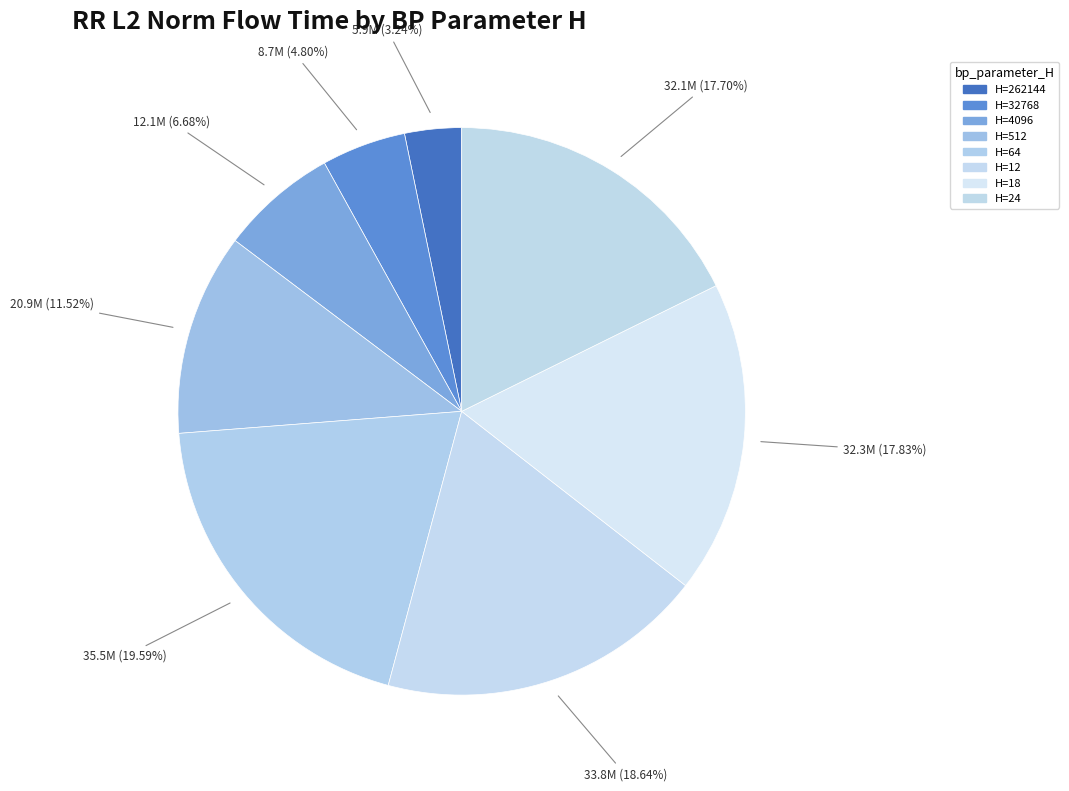

How many slices are in this pie chart?

8